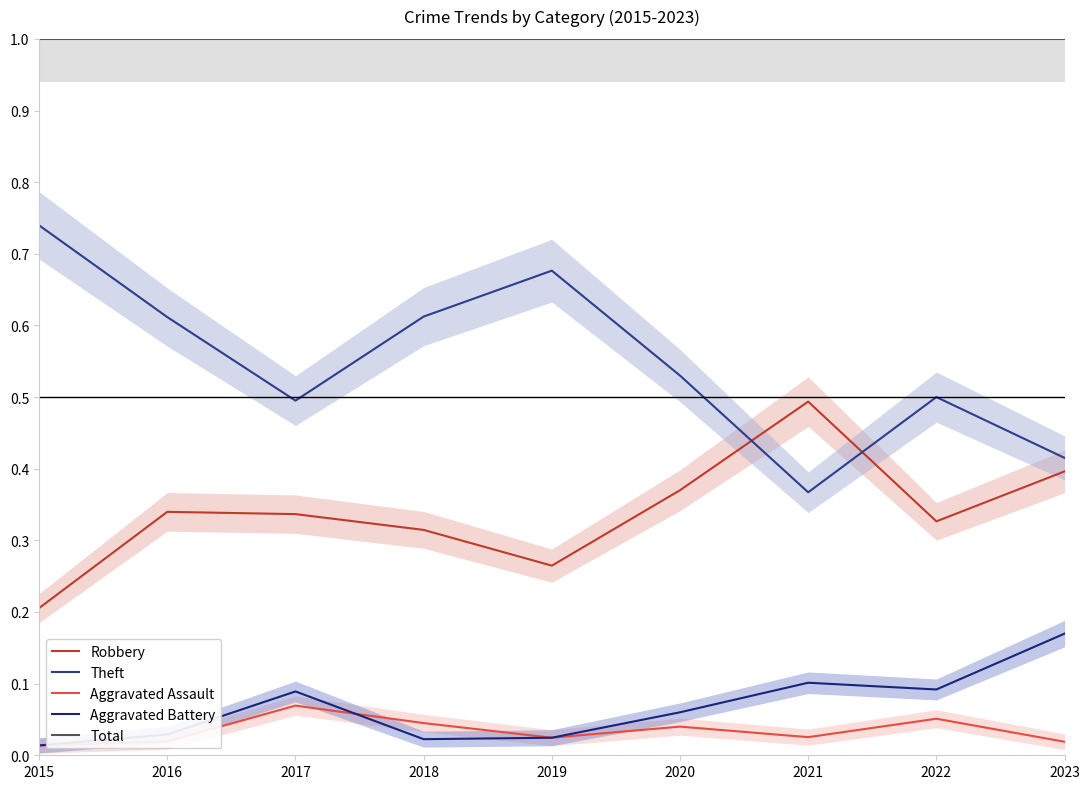

Which series has the widest spread of values?

Theft